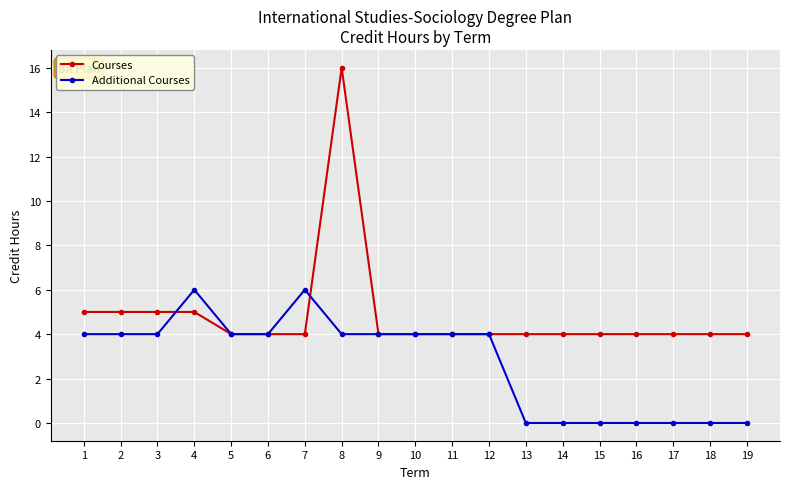

Does the chart have visible grid lines?

Yes